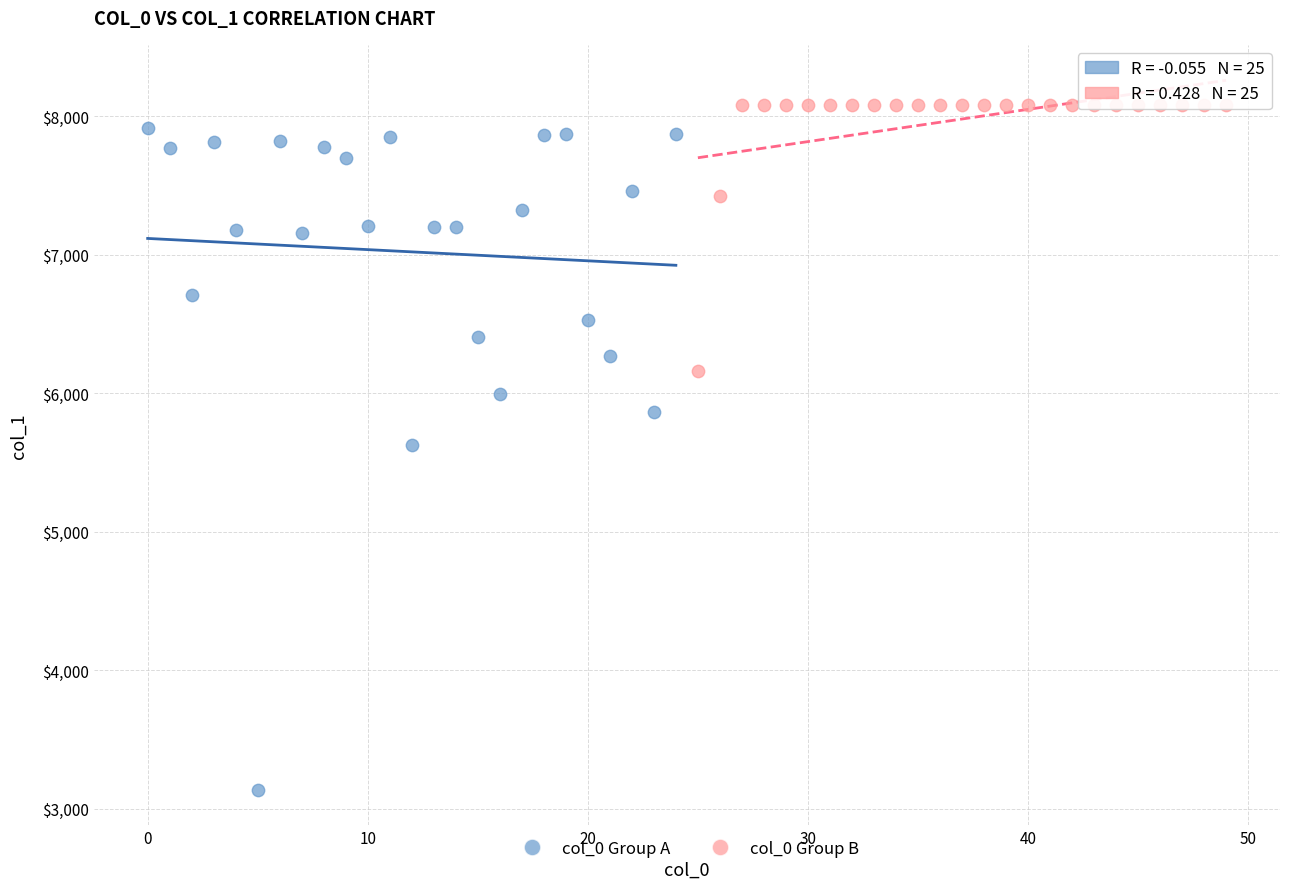

Which series contains the lowest Y value?

col_0 Group A